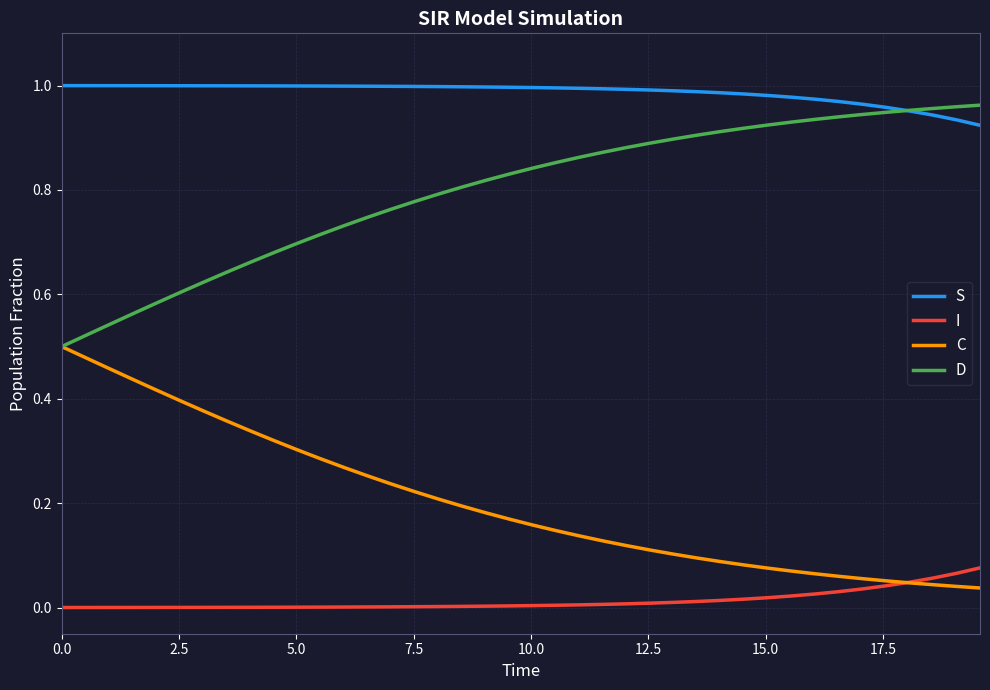

How many times do C and I cross each other?

1